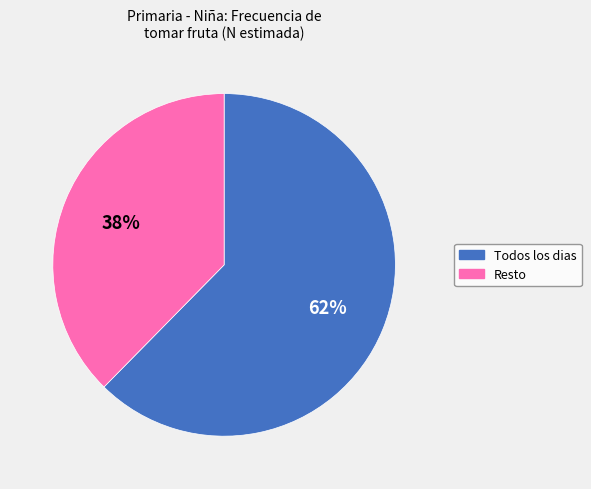

Is there any slice that represents more than half of the pie?

Yes